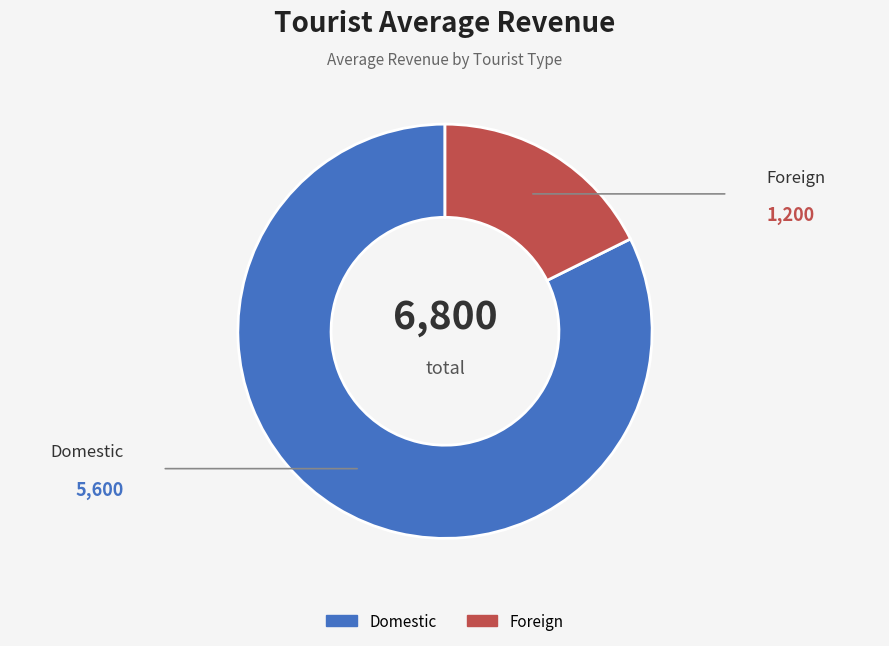

Rank the categories by value from lowest to highest.

Foreign, Domestic